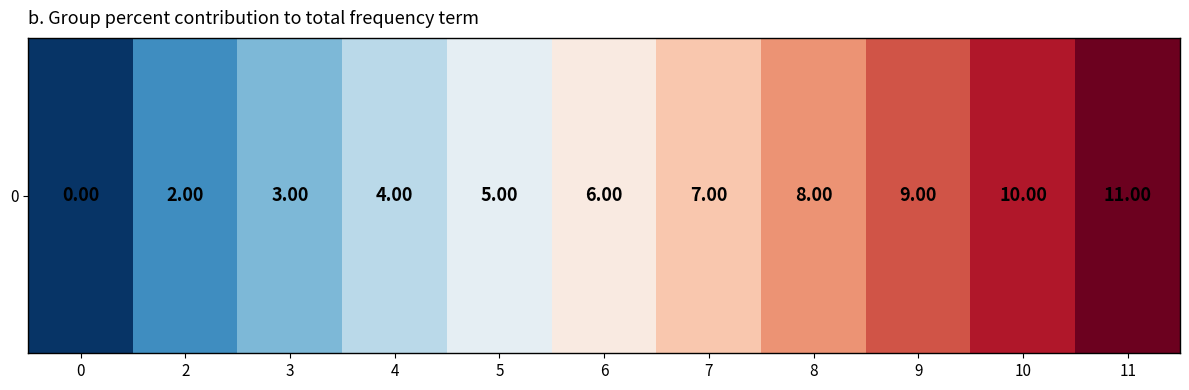

What is the average value?

6